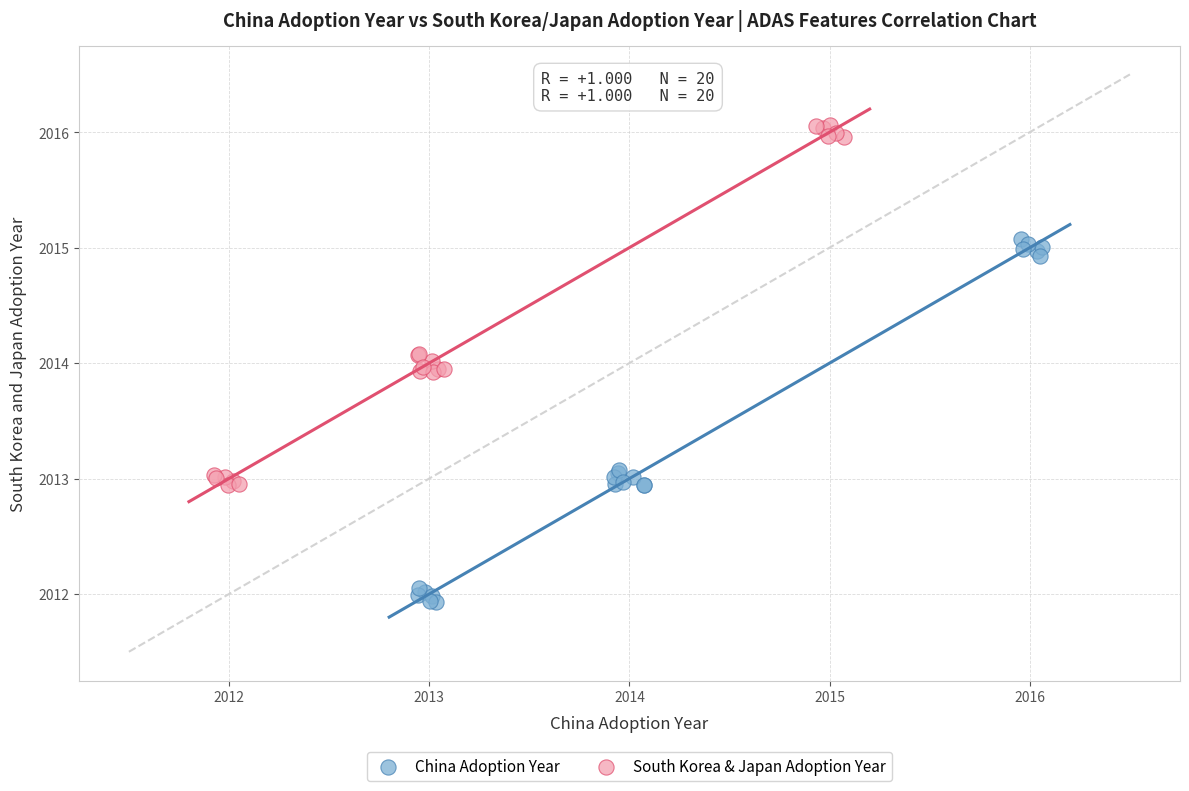

Which series contains the lowest Y value?

China Adoption Year